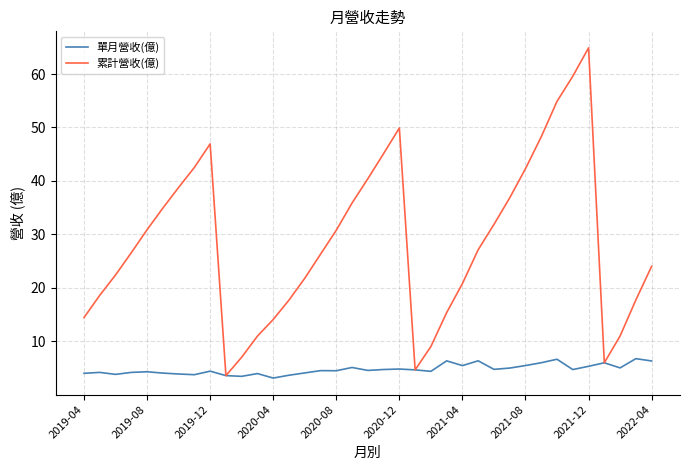

Which series has the largest total across all categories?

累計營收(億)